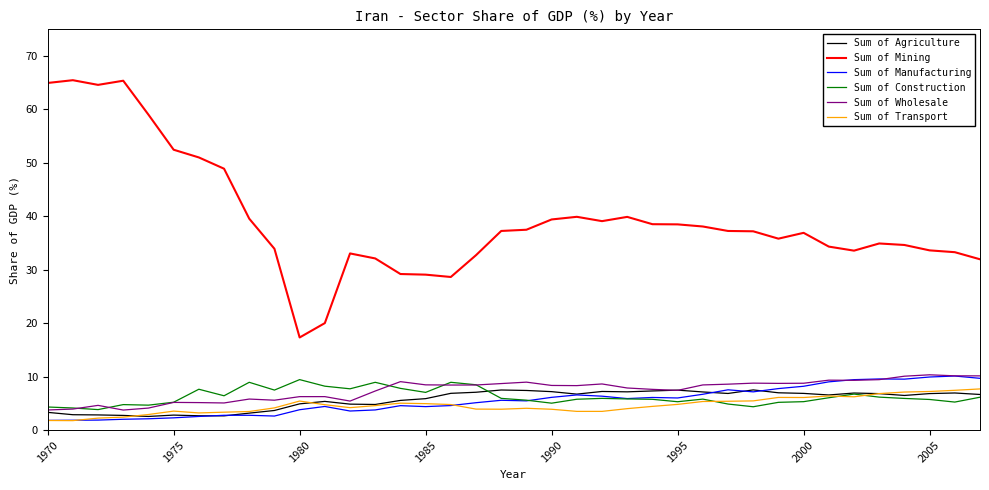

What is the lowest value of the Sum of Transport series?

1.8